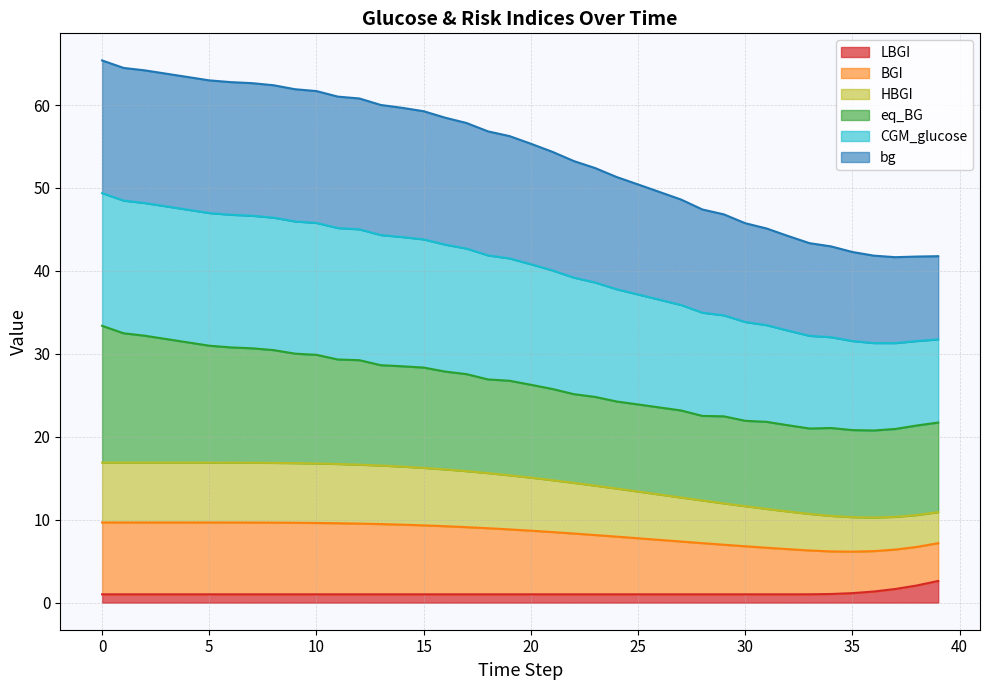

What is the difference between the bg values at 17 and 19?

0.5